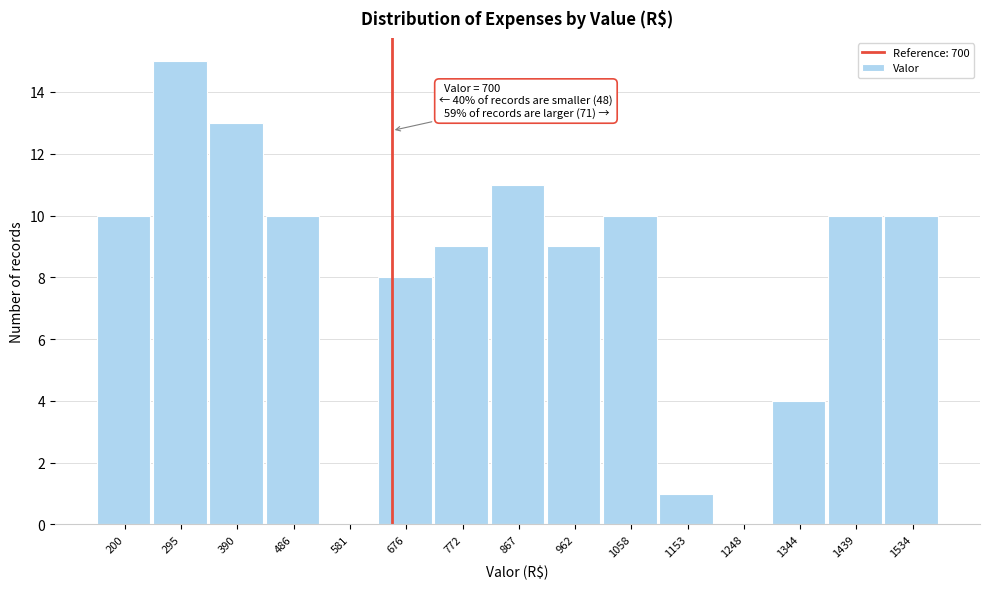

Reading right to left, list all the values displayed in this chart.

1534=10	1439=10	1344=4	1248=0	1153=1	1058=10	962=9	867=11	772=9	676=8	581=0	486=10	390=13	295=15	200=10